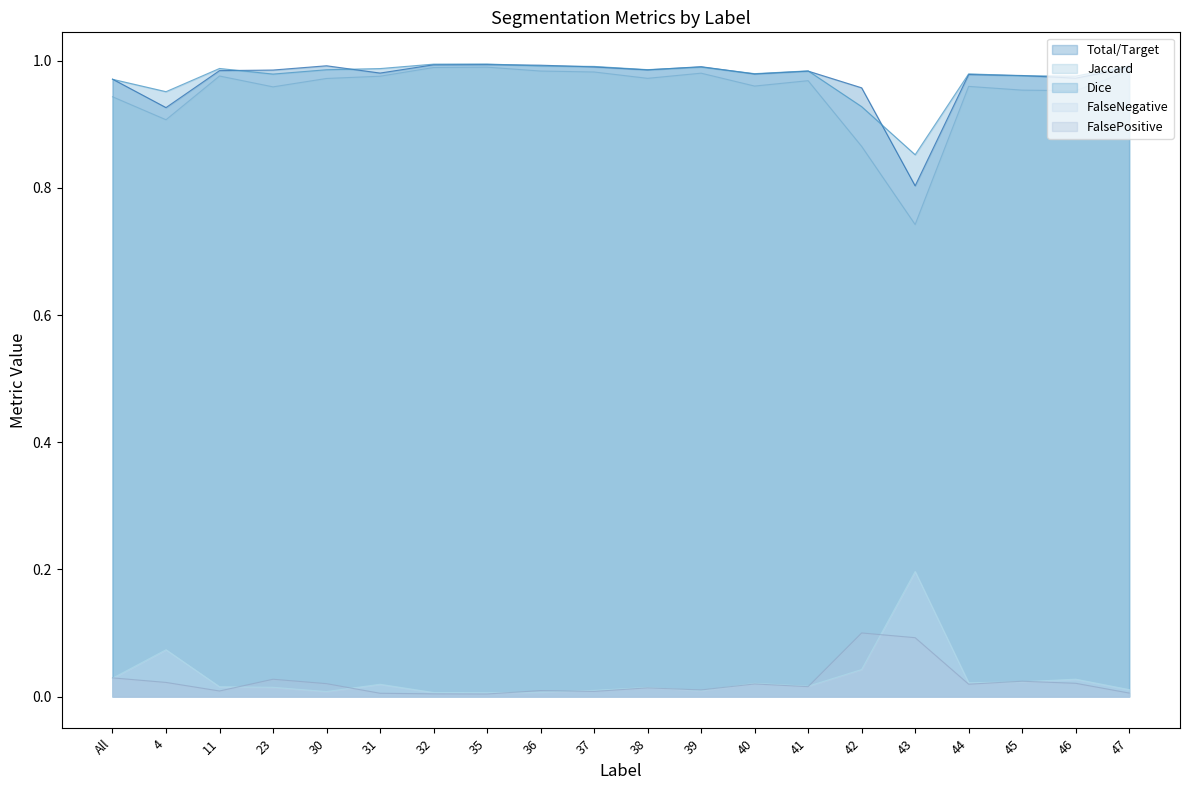

How many interior local valleys does the Dice series have?

6